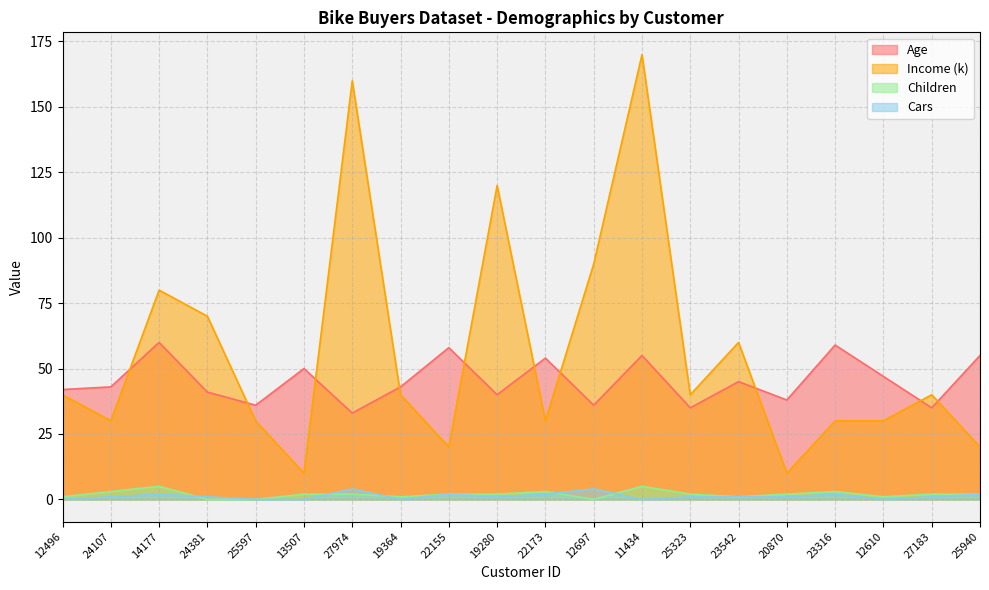

How many lines are shown in the chart?

4